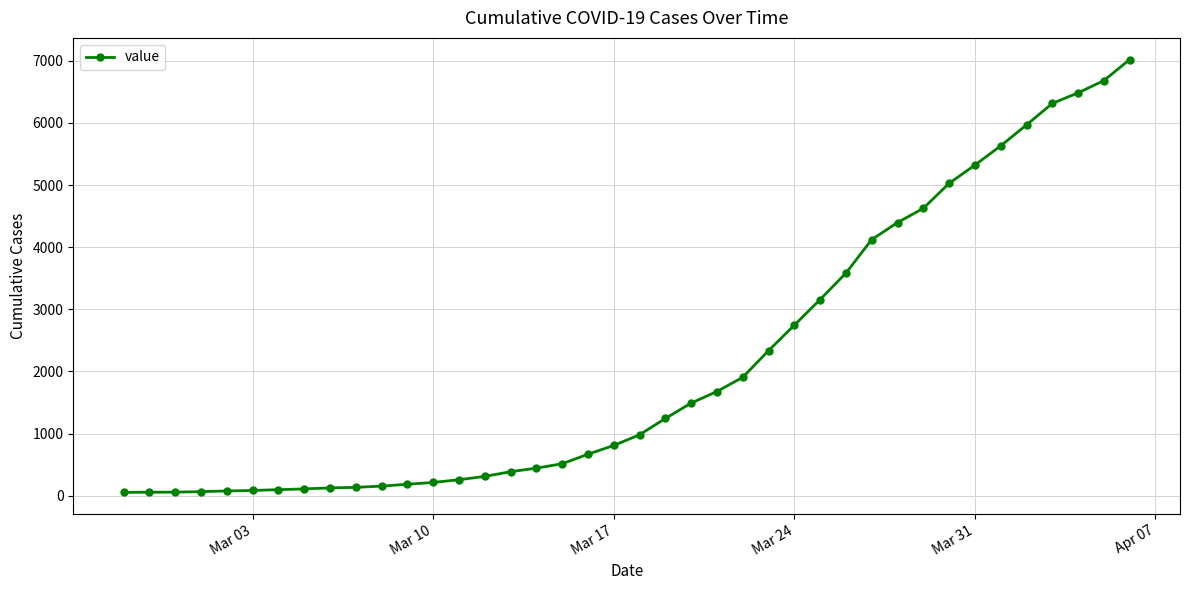

What is the difference between the second highest and second lowest values?

6623